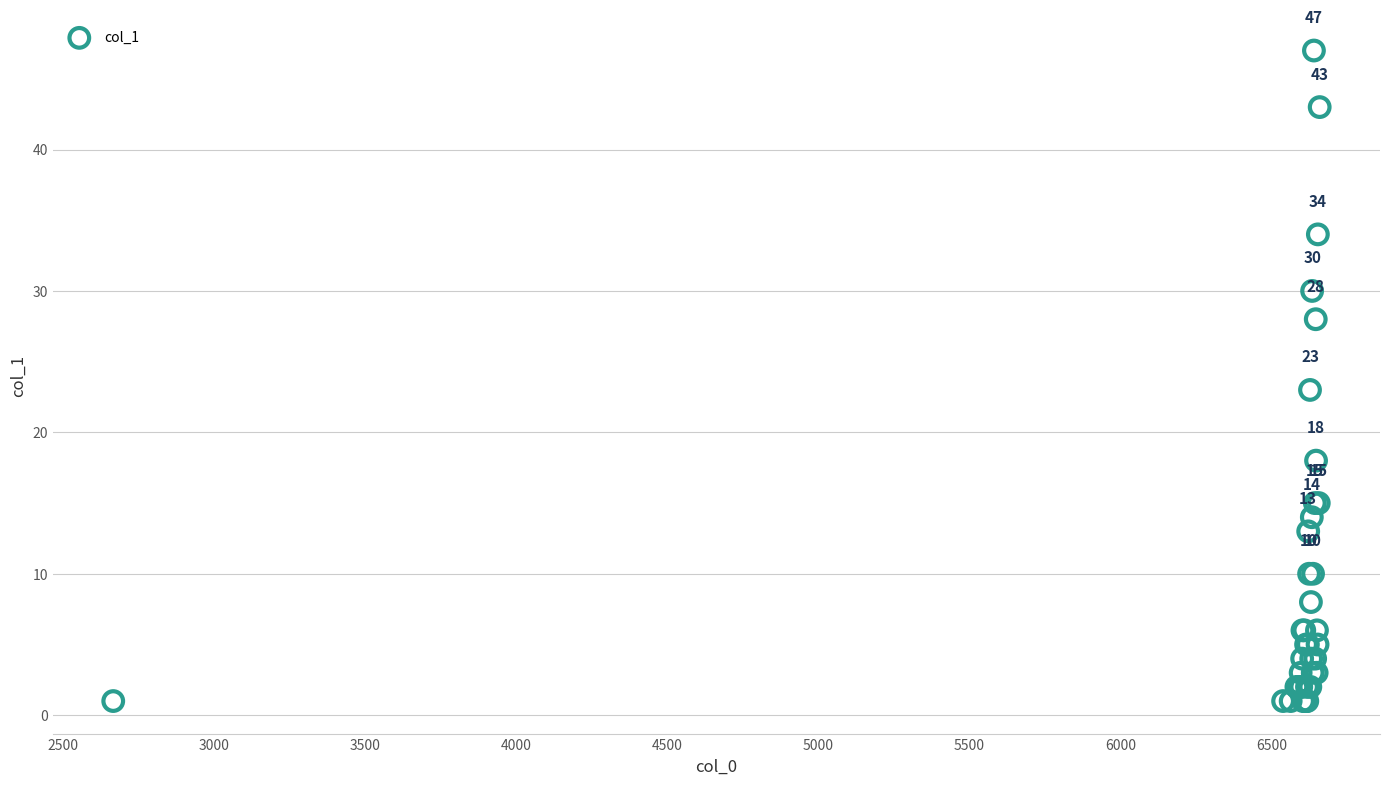

What Y value in the scatter plot is closest to 24?

23